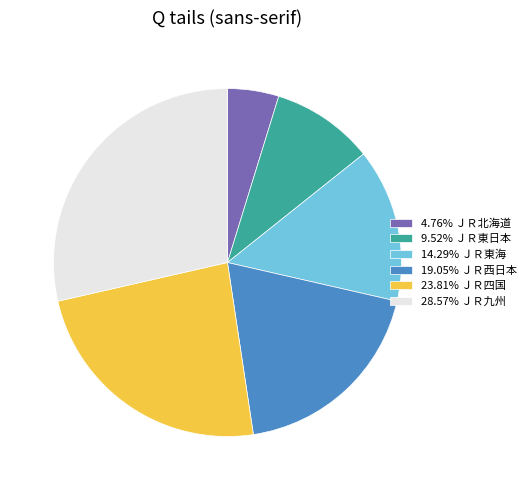

Is the sum of 14.29% ＪＲ東海 and 19.05% ＪＲ西日本 greater than half?

No